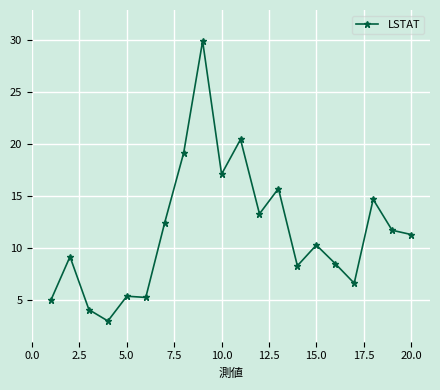

What is the difference between the maximum and minimum values?

27.0